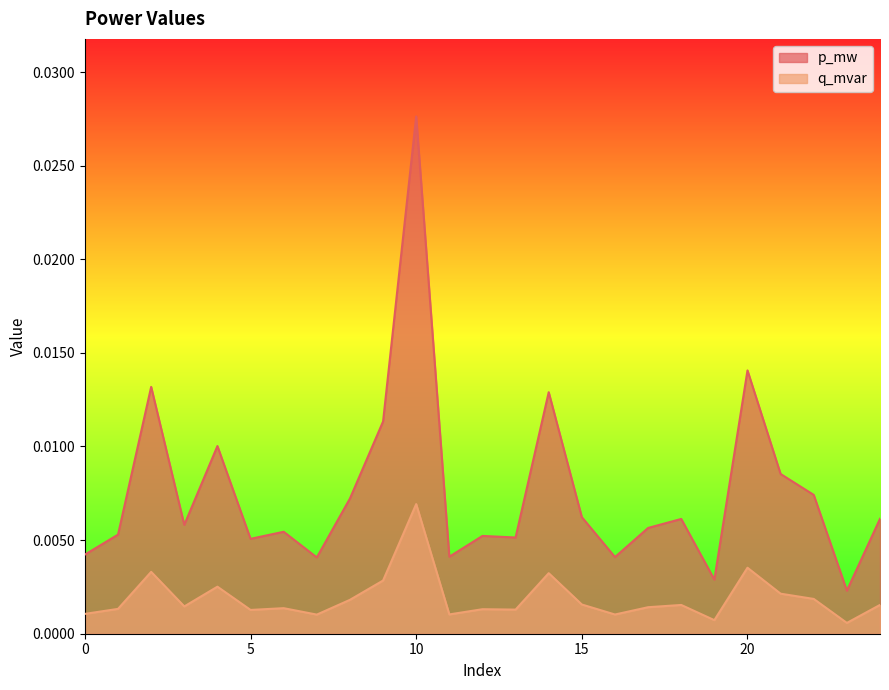

At which category is the sum across all series the highest?

10